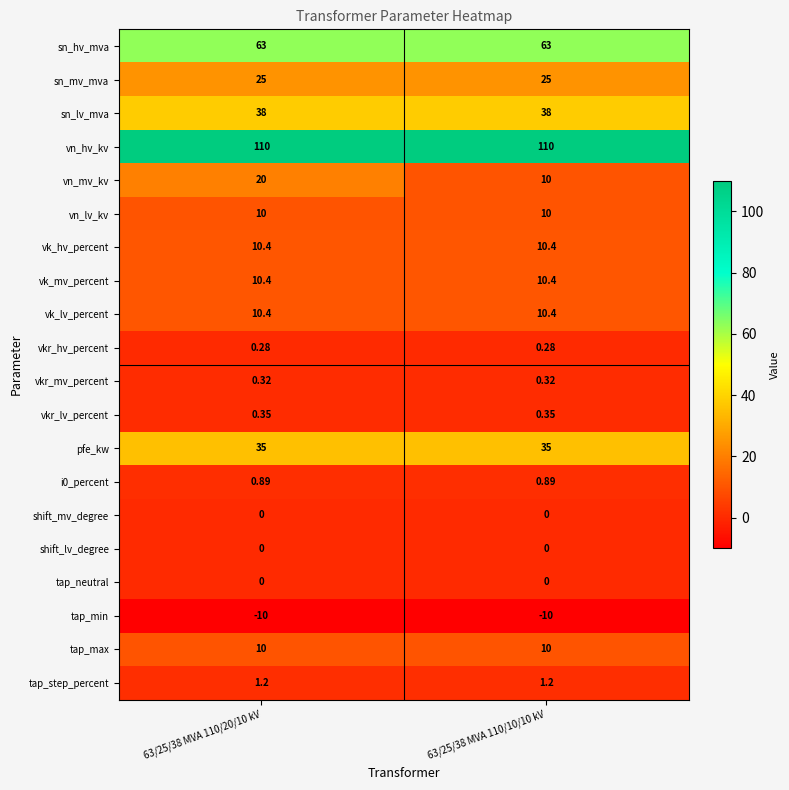

Is the value of vn_hv_kv at 63/25/38 MVA 110/20/10 kV greater than the value of shift_mv_degree at 63/25/38 MVA 110/10/10 kV?

Yes